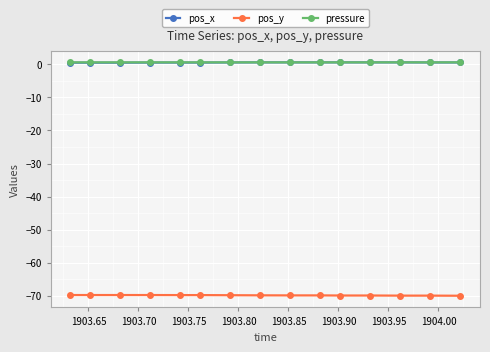

True or false: pressure and pos_y cross at least once.

False